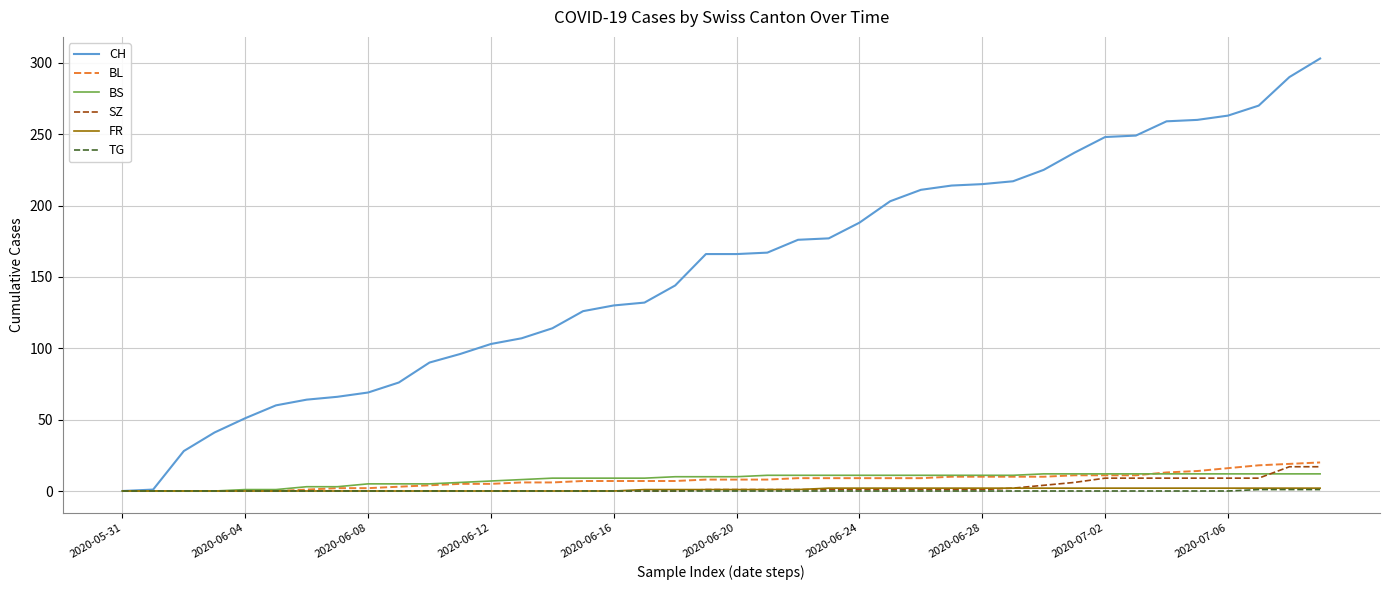

What is the highest value of the SZ series?

17